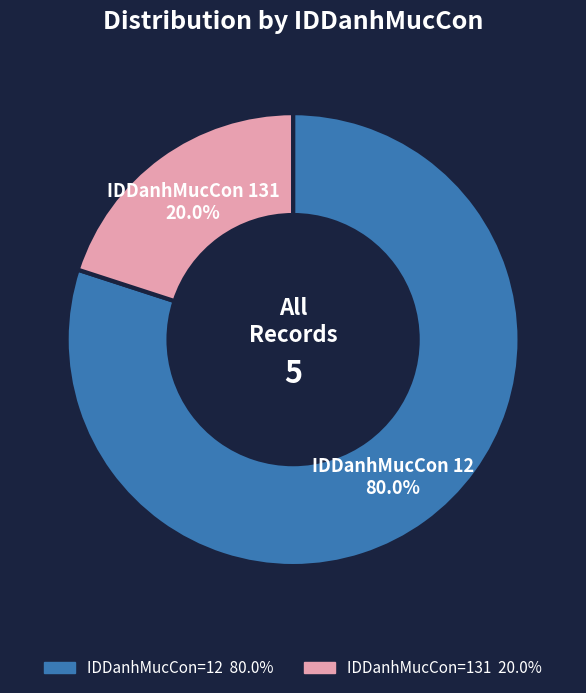

Does any single category account for the majority?

Yes